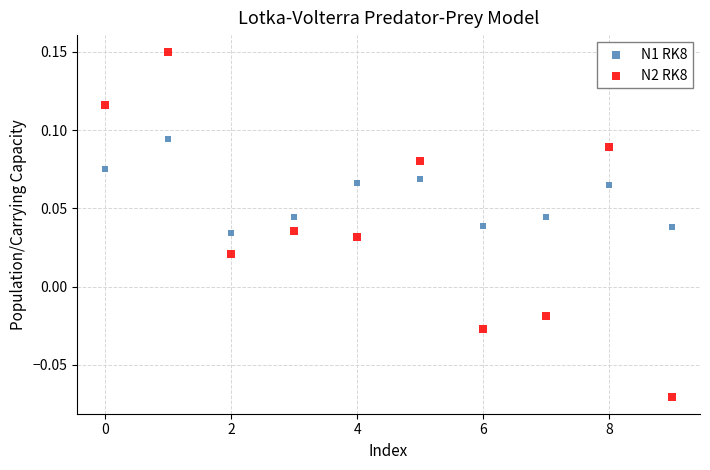

Which series reaches the maximum Y coordinate?

N2 RK8